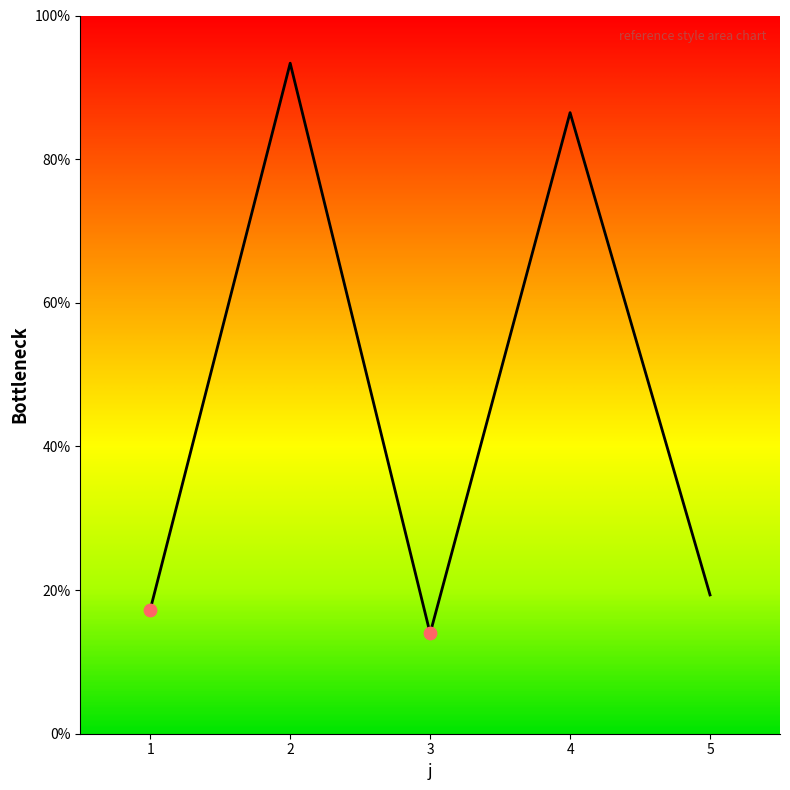

What is the change in value from 2 to 5?

-74.0